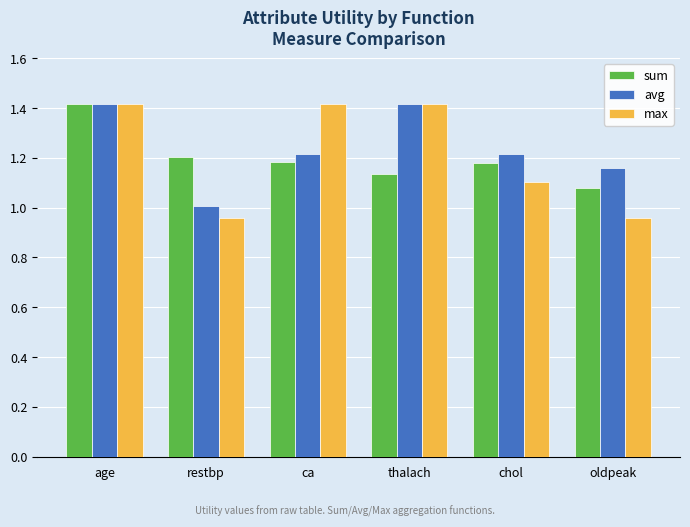

The avg series shows 1.2 at chol. True or false?

True